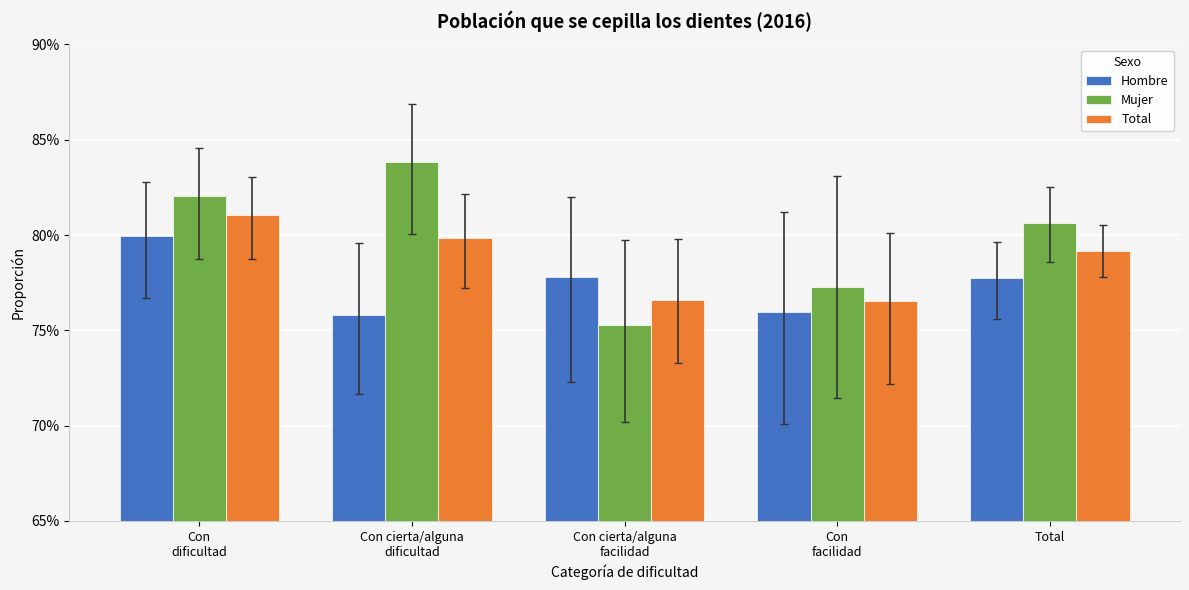

At Con cierta/alguna
dificultad, list the series in order from smallest to largest.

Hombre, Total, Mujer